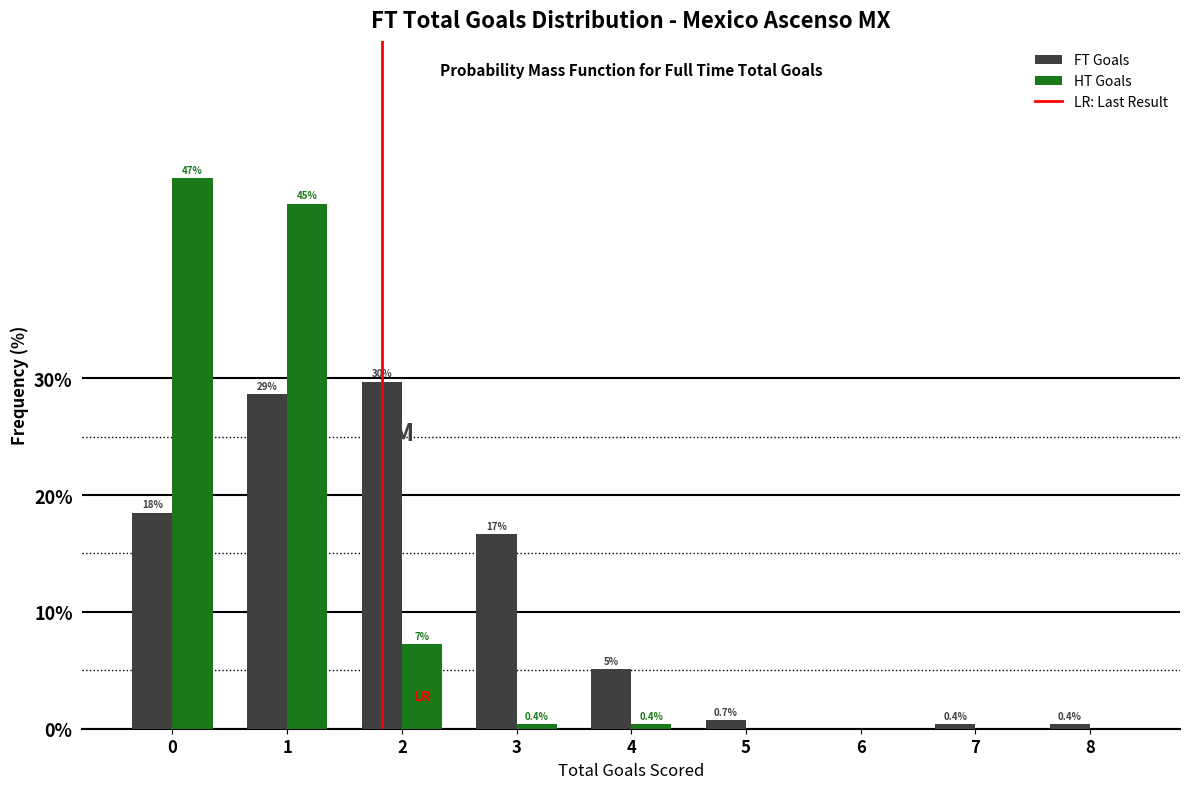

Between 1 and 2, which series saw the biggest shift?

HT Goals